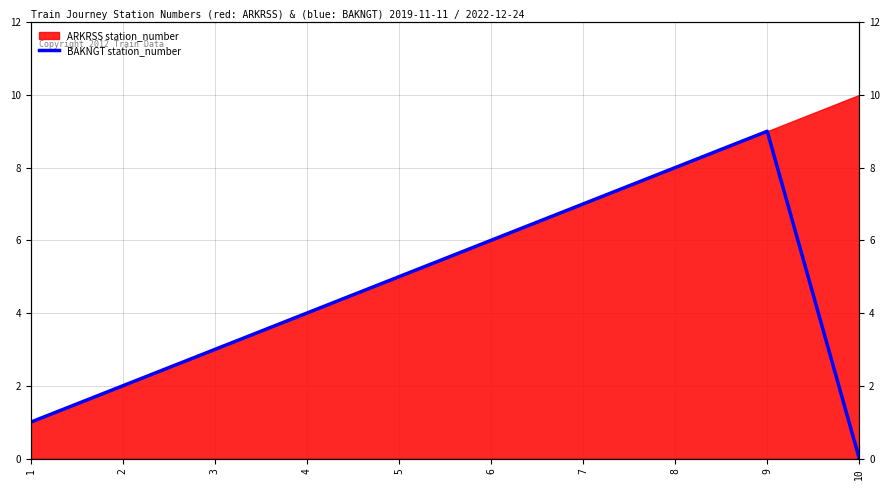

Where is the data nearest to the value 4?

4